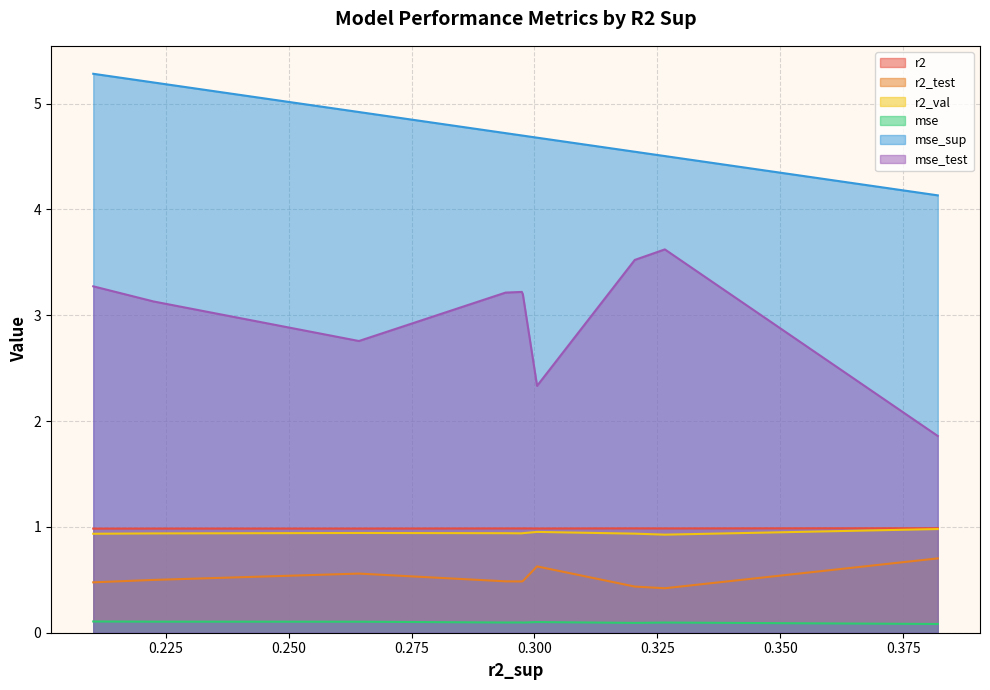

Which series has the largest range (max minus min)?

mse_test